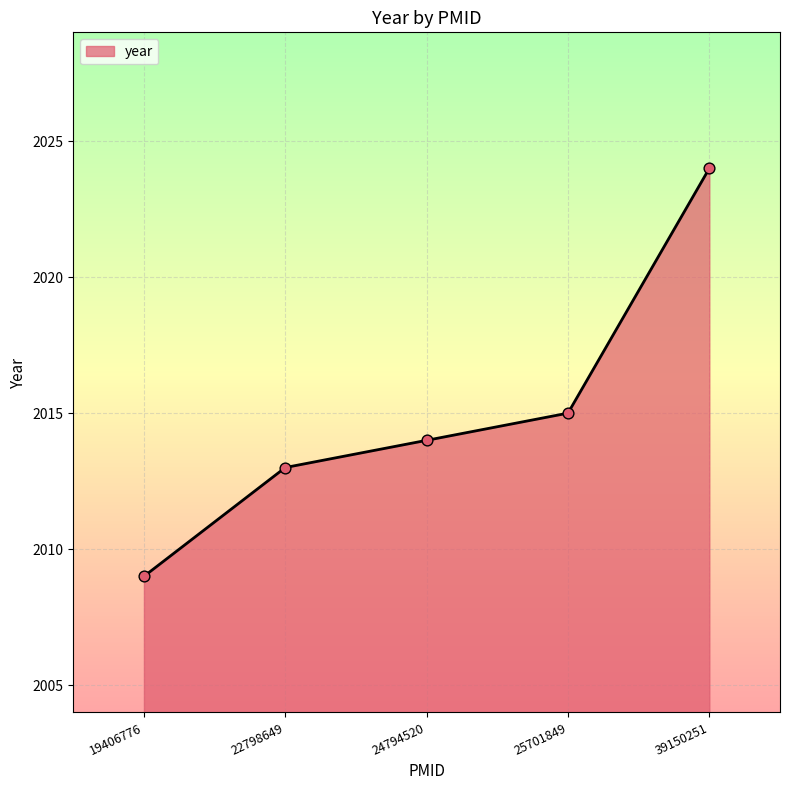

What is the ratio of the value at 22798649 to the value at 24794520?

1.0